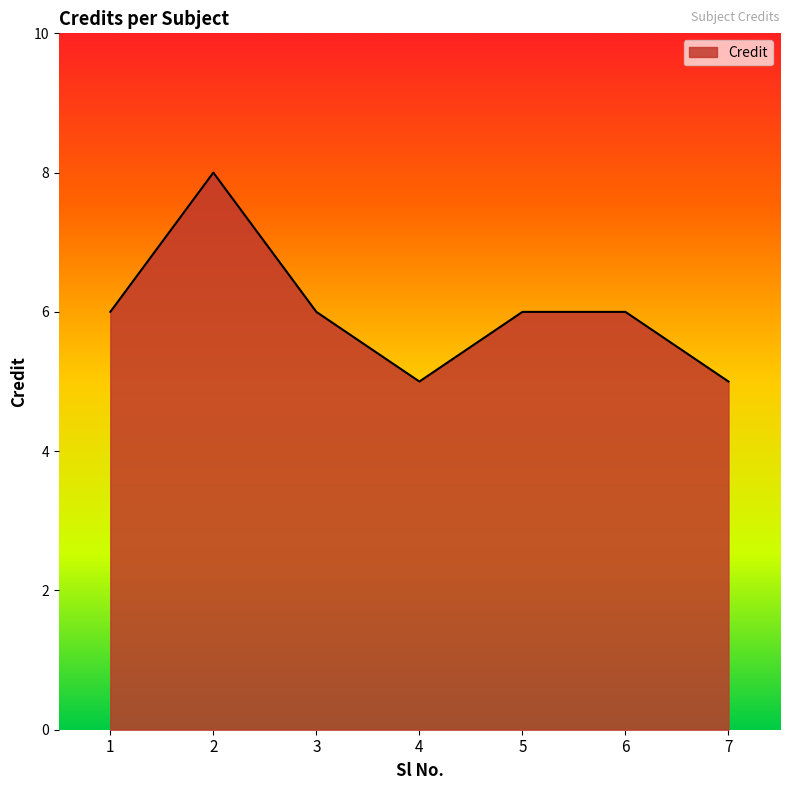

What is the average value?

6